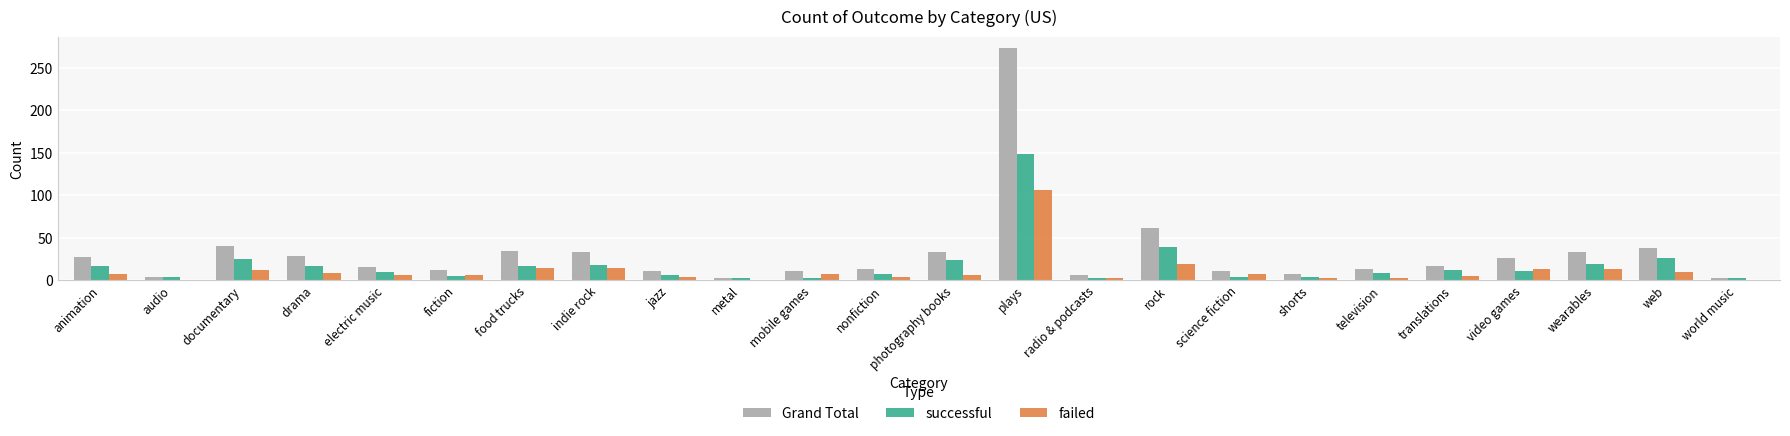

Which category has the highest value across all series?

plays